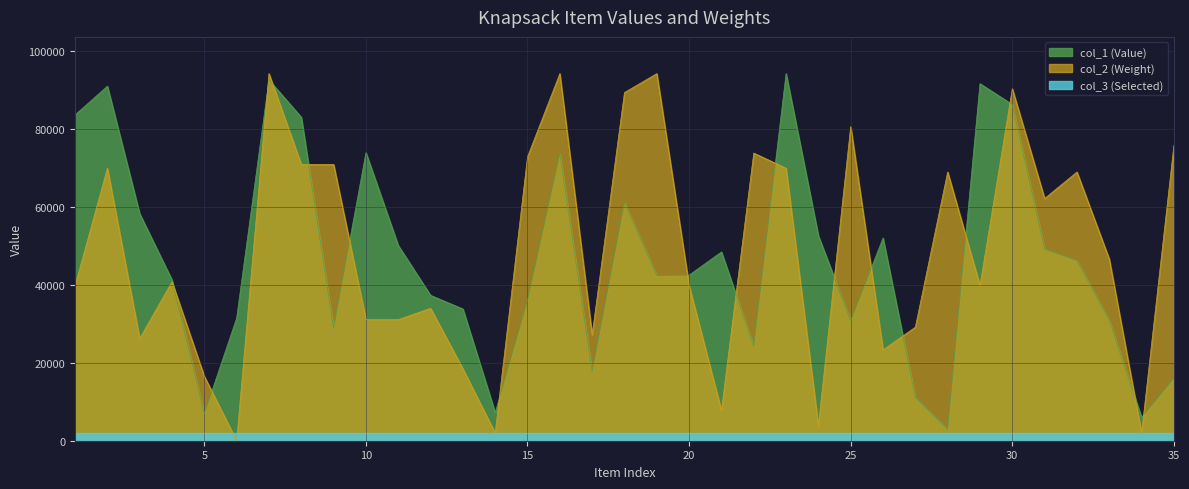

What is the difference between the maximum and second lowest values in the col_2 series?

92275.4